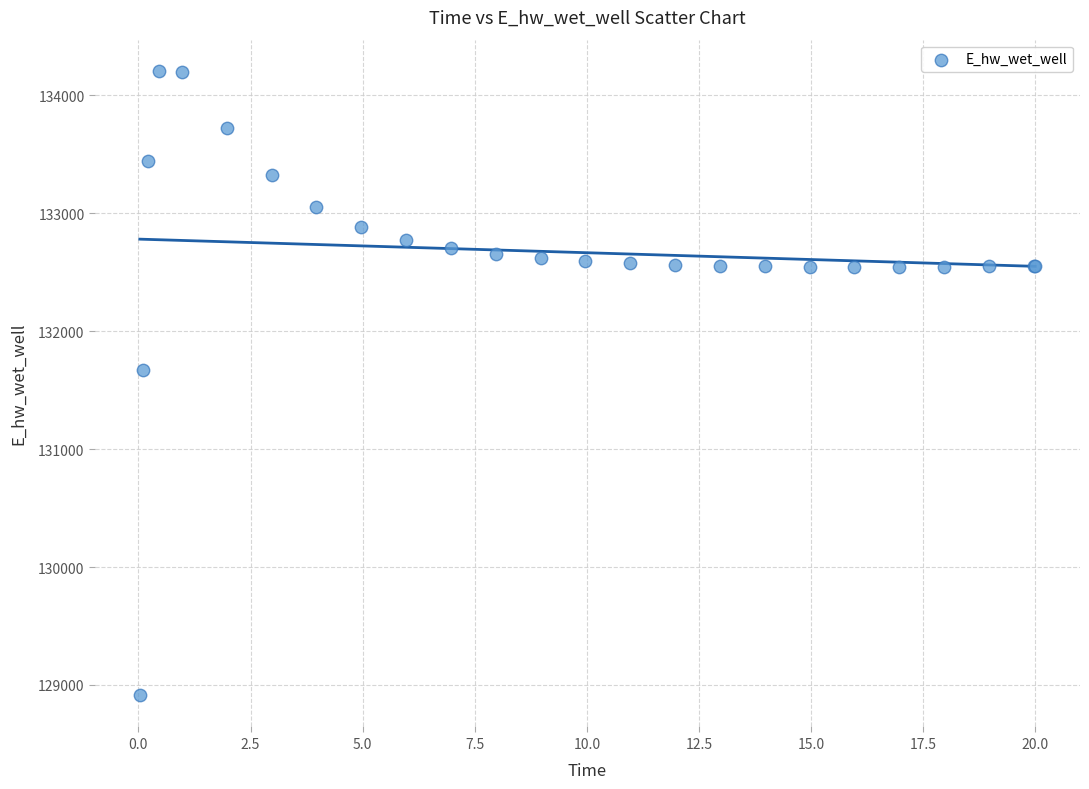

What Y value in the scatter plot is closest to 131559?

131673.4